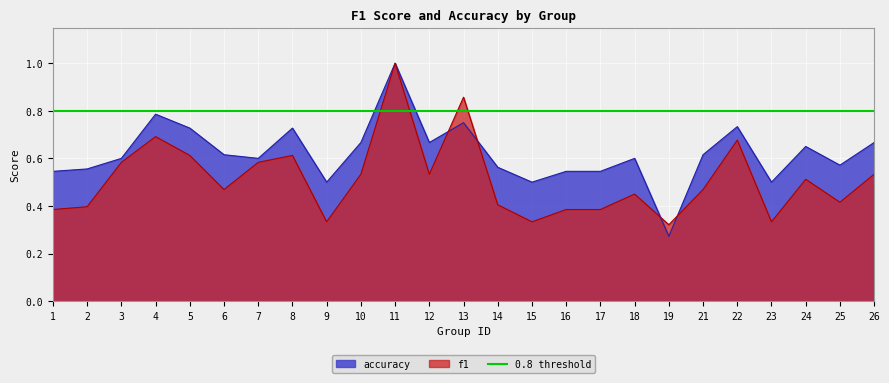

Is it true that f1 equals 0.2 at 19?

False